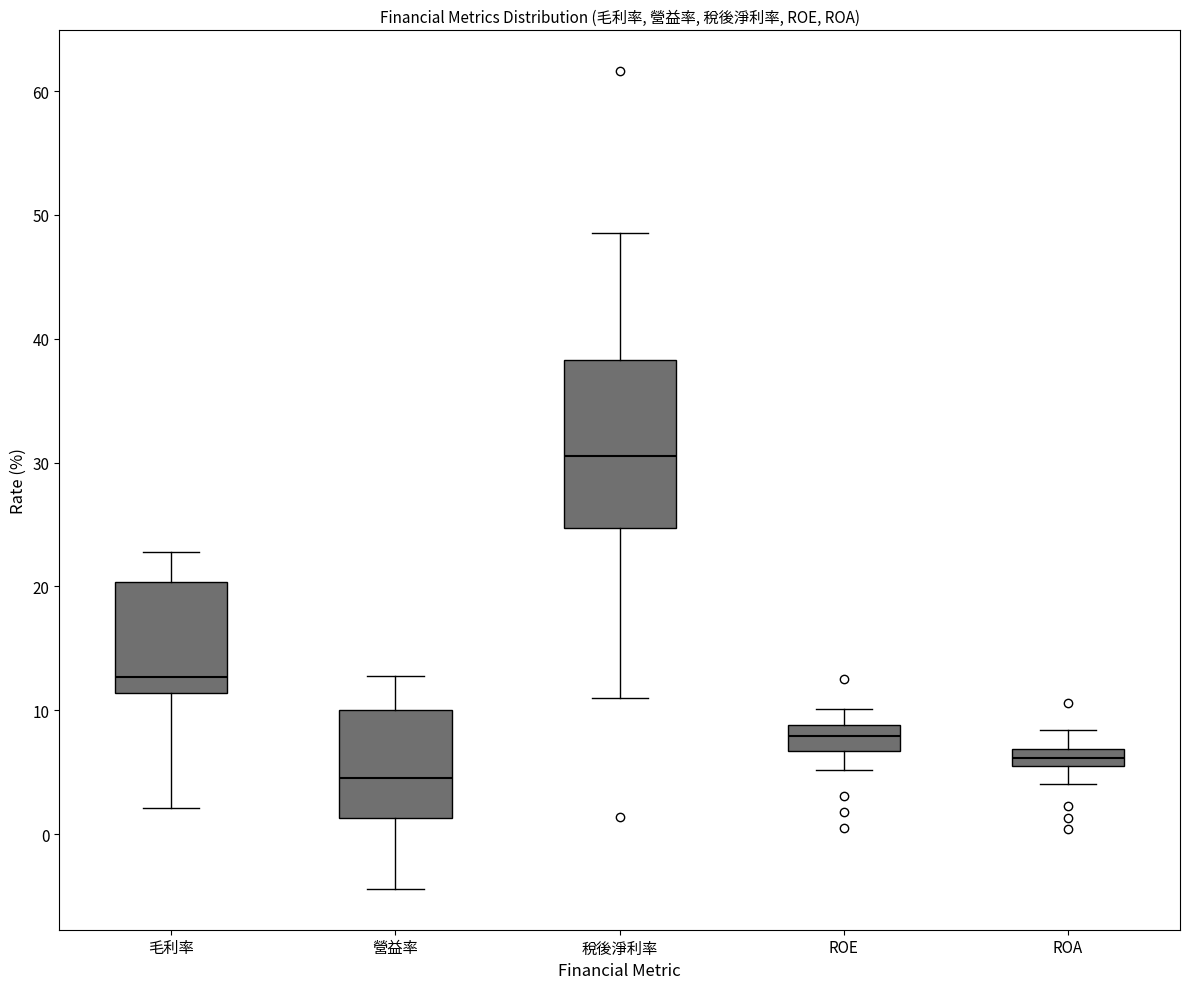

Comparing the boxes themselves (not the whiskers), which one is the tallest?

稅後淨利率